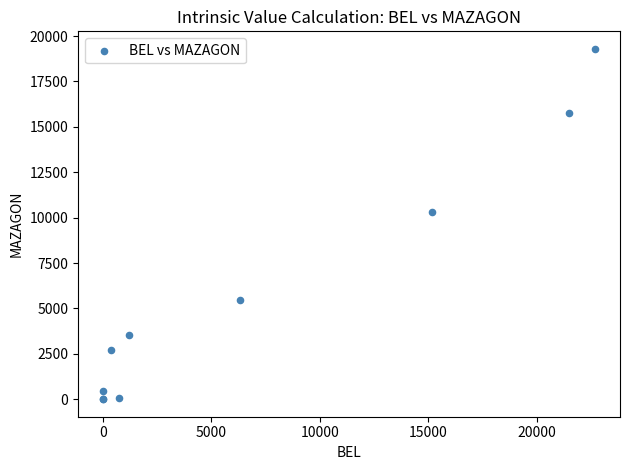

What Y value in the scatter plot is closest to 9648?

10335.4